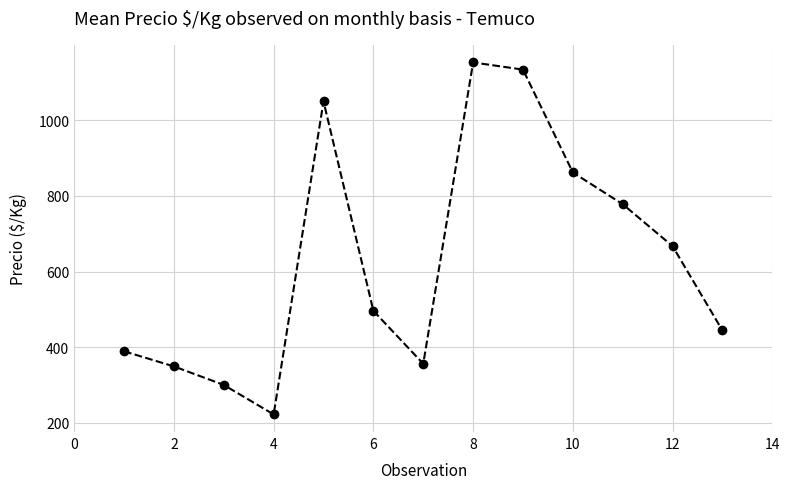

How many lines are shown in the chart?

1